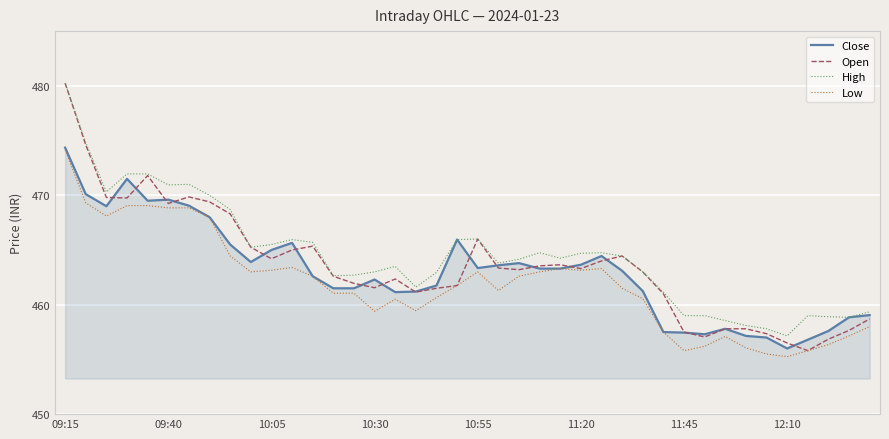

Which series has the largest range (max minus min)?

Open